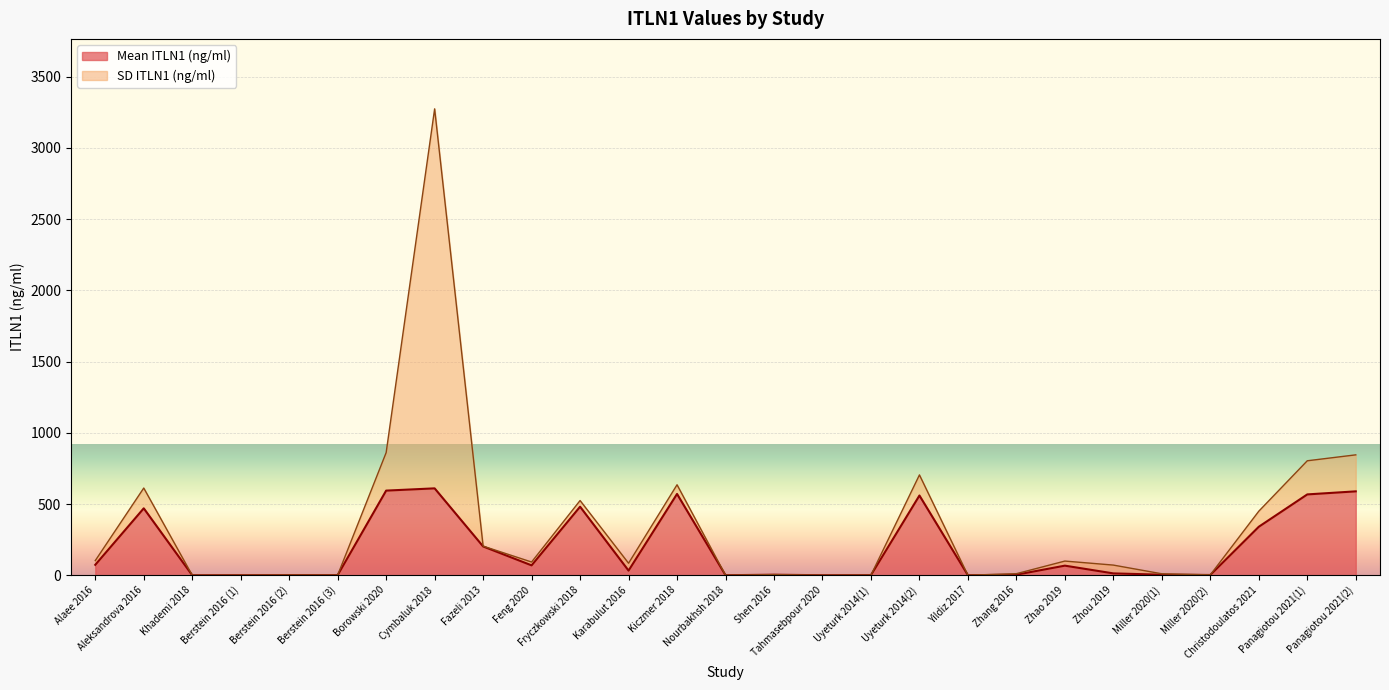

What is the change in value from Fryczkowski 2018 to Uyeturk 2014(1)?

-480.8